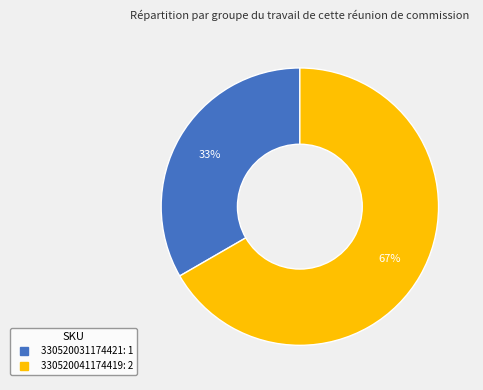

To the nearest percent, what percentage of the pie is 330520031174421?

33%